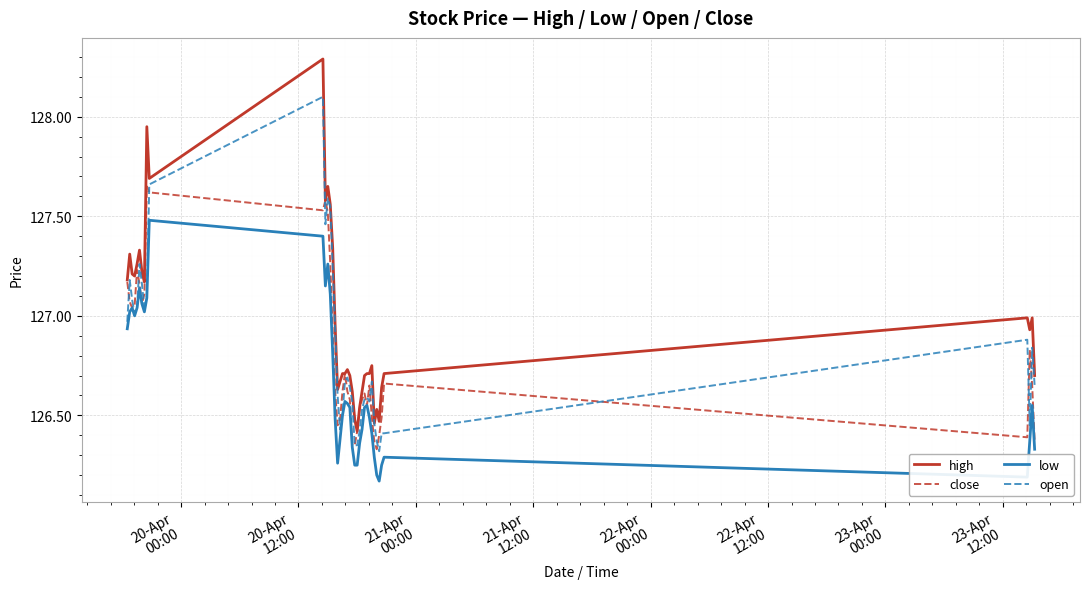

What is the maximum value for open?

128.1